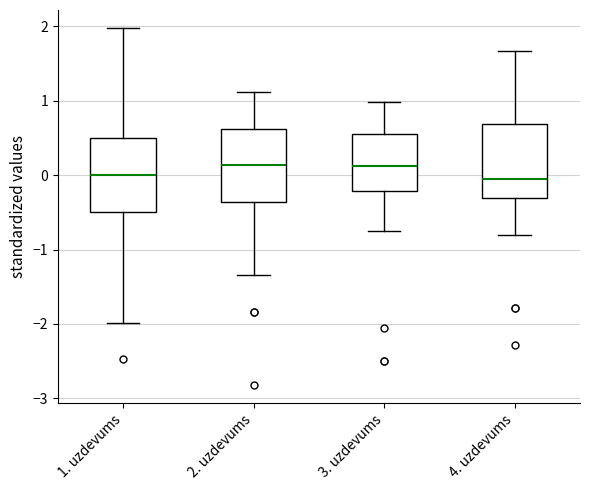

Reading left to right, transcribe this box plot: for each box, give where its median line is, the range the box spans, and where its two whiskers end, as read against the y-axis. The values are not printed on the chart, so give them approximately, as read against the axis.

1. uzdevums: median 0.0, box -0.5 to 0.5, whiskers -2.0 to 2.0
2. uzdevums: median 0.1, box -0.4 to 0.6, whiskers -1.3 to 1.1
3. uzdevums: median 0.1, box -0.2 to 0.6, whiskers -0.8 to 1.0
4. uzdevums: median -0.1, box -0.3 to 0.7, whiskers -0.8 to 1.7